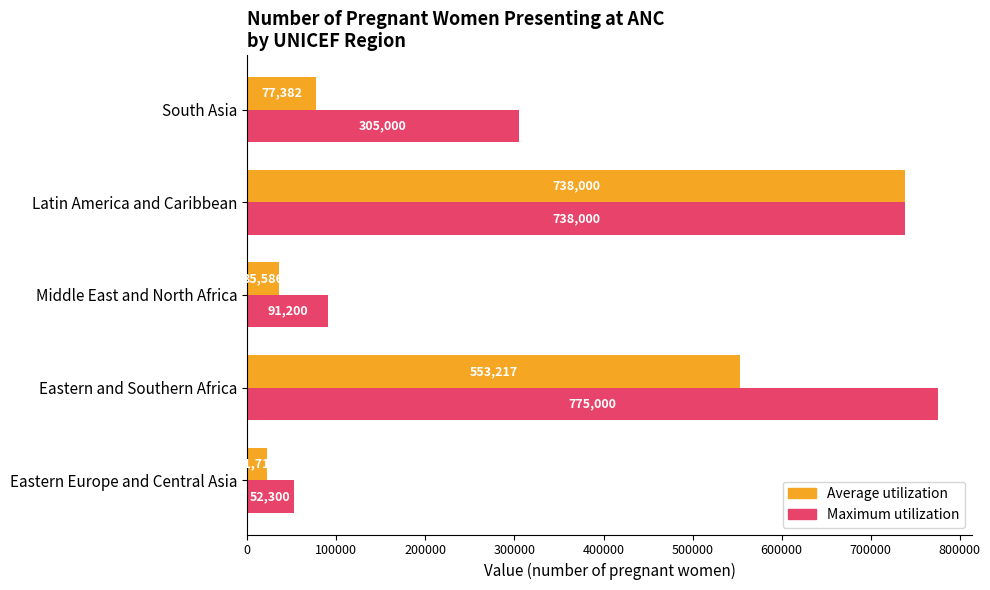

Which series has the largest range (max minus min)?

Maximum utilization